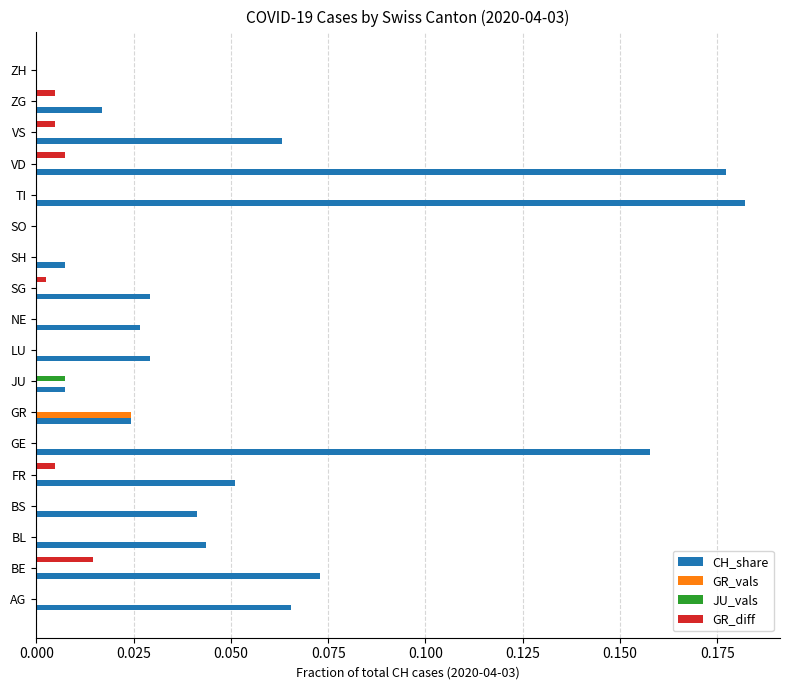

Which series has the largest total across all categories?

CH_share